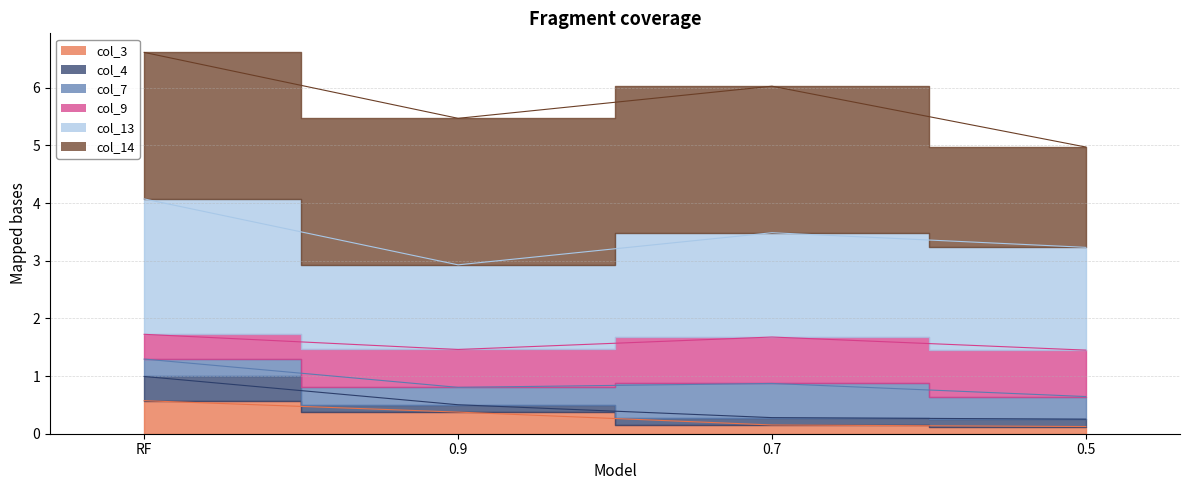

What is the label of the 4th point from the left?

0.5